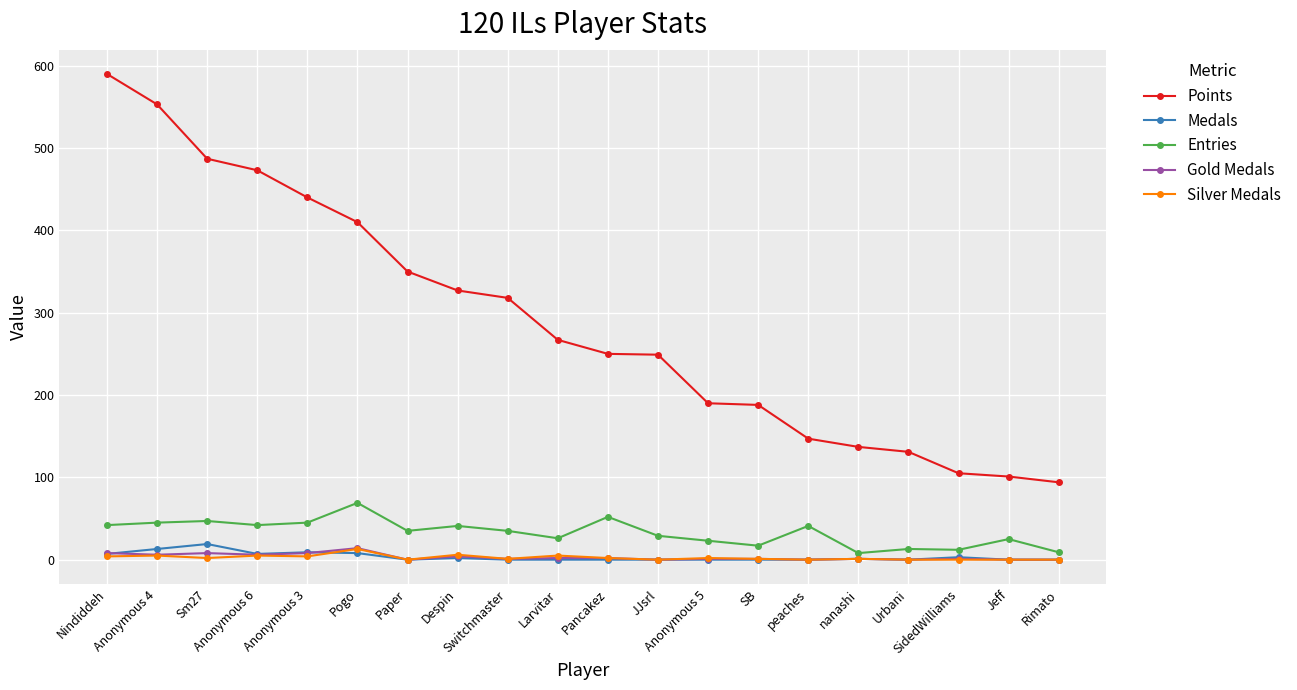

What is the difference between the maximum and minimum values in the Silver Medals series?

13